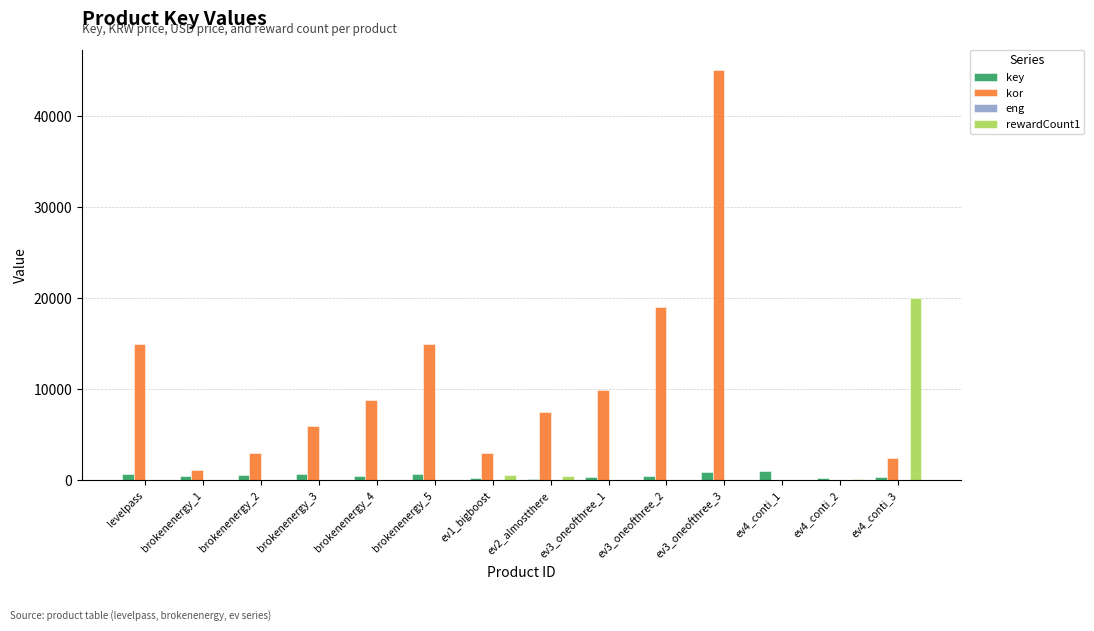

Which series has the largest total across all categories?

kor